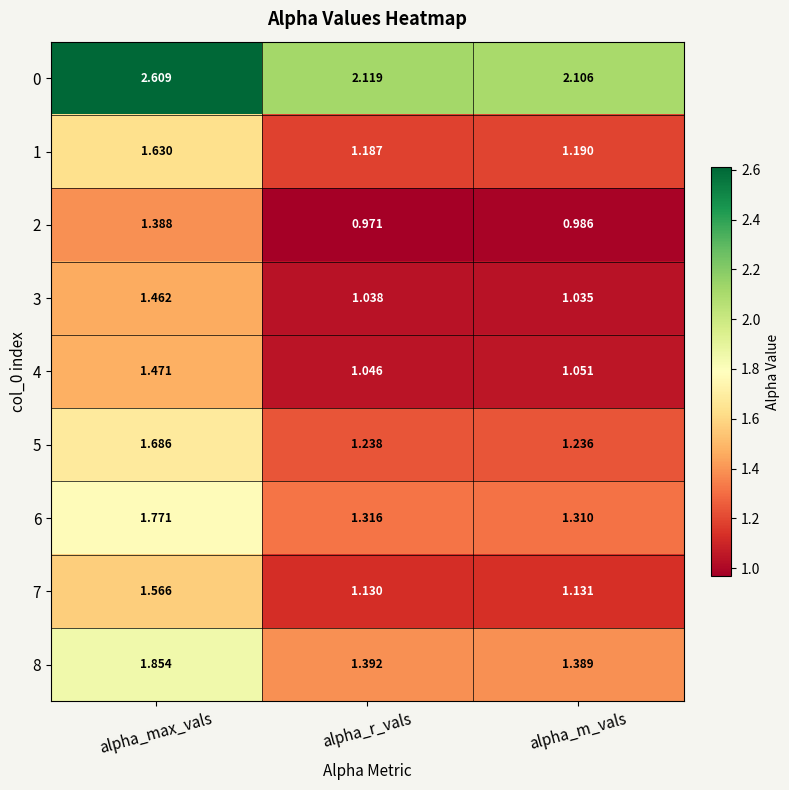

At which category is the sum across all series the highest?

alpha_max_vals